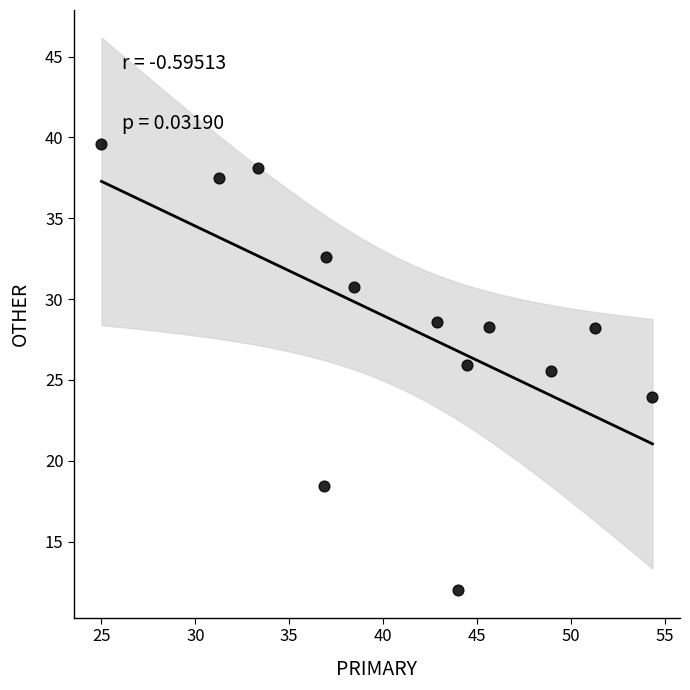

What Y value in the scatter plot is closest to 25?

25.5